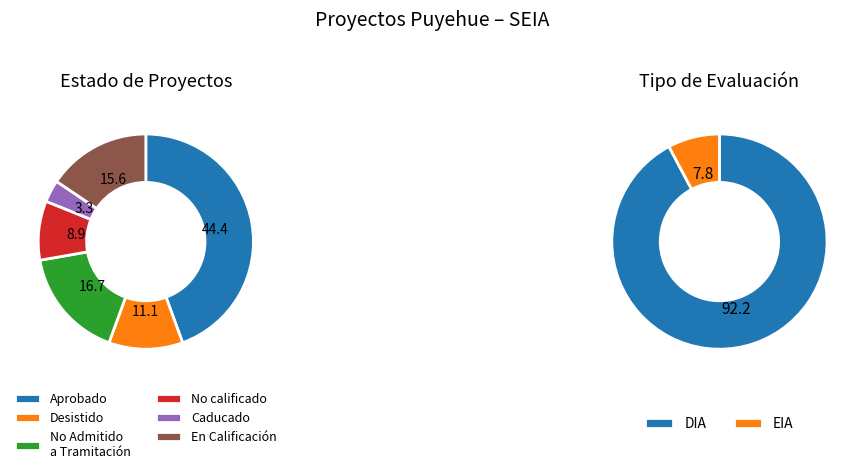

Which has a higher value, EIA or DIA?

DIA